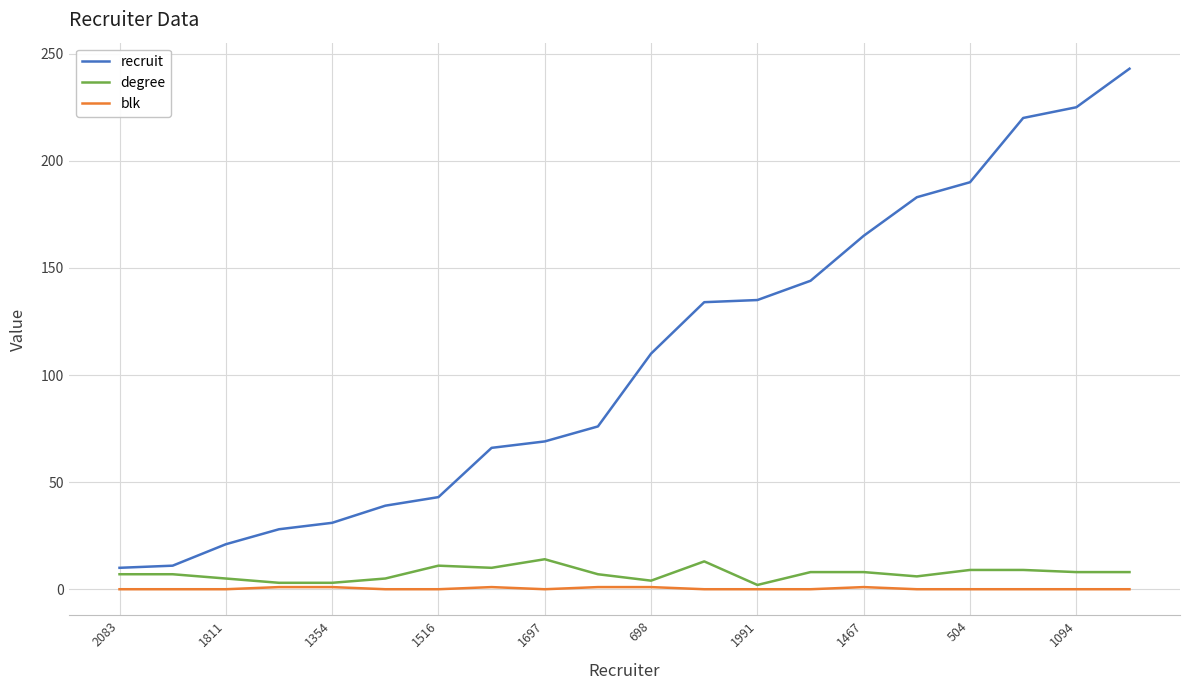

Which series has the widest spread of values?

recruit